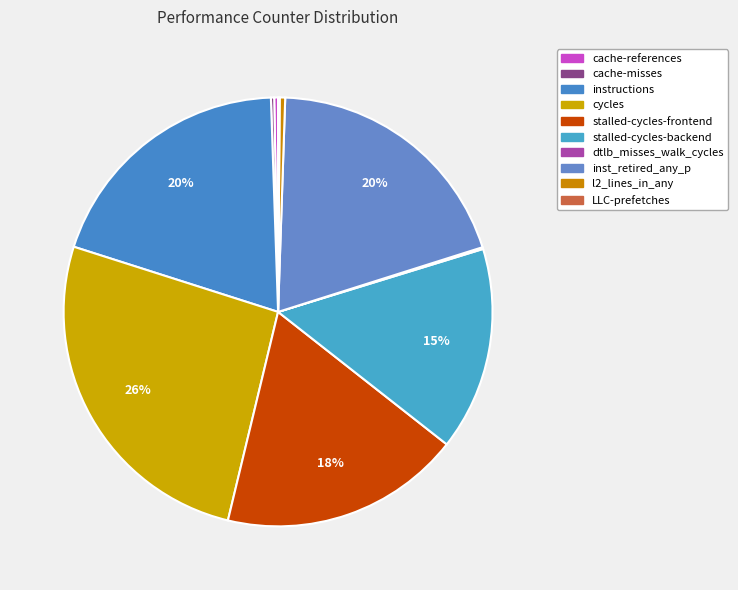

What is the change in value from cache-misses to stalled-cycles-backend?

+33608330859